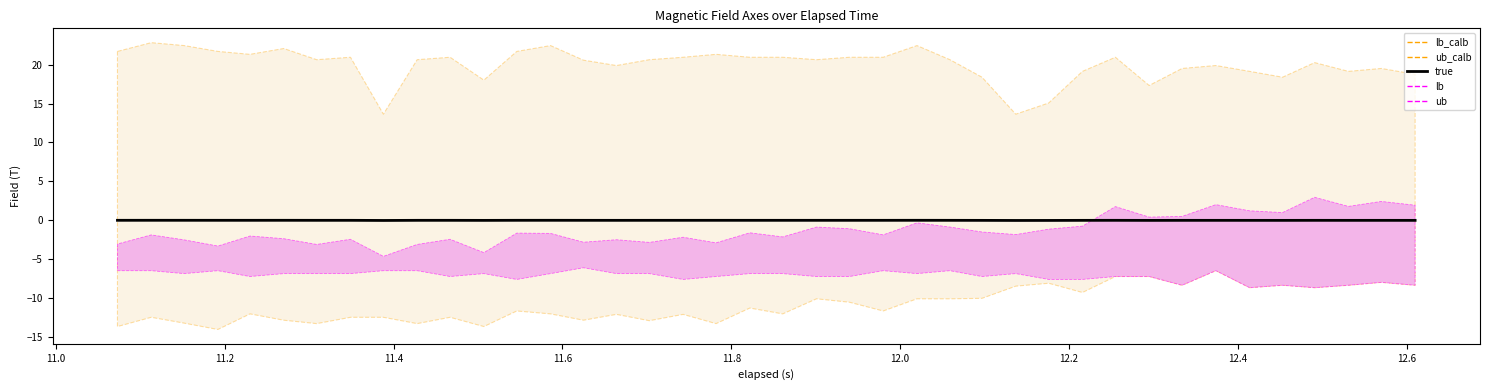

Does the chart have visible grid lines?

No